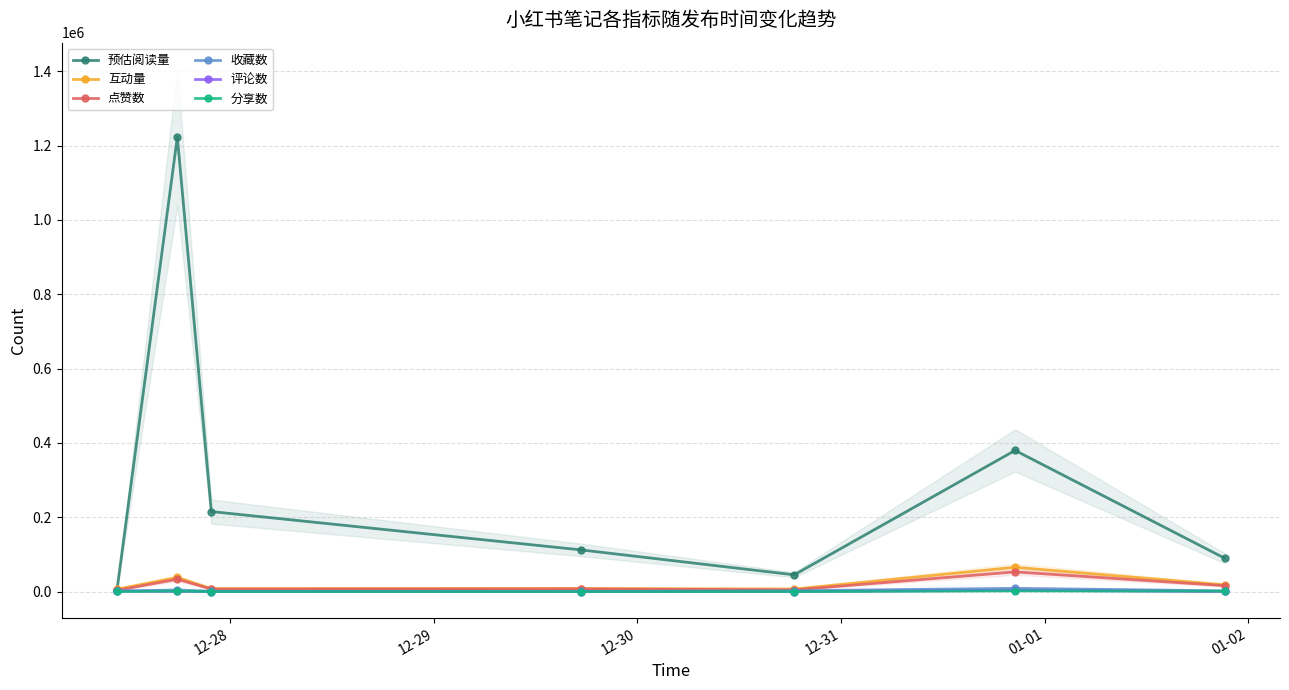

In 评论数, how many points are lower than both neighbors (excluding endpoints)?

1